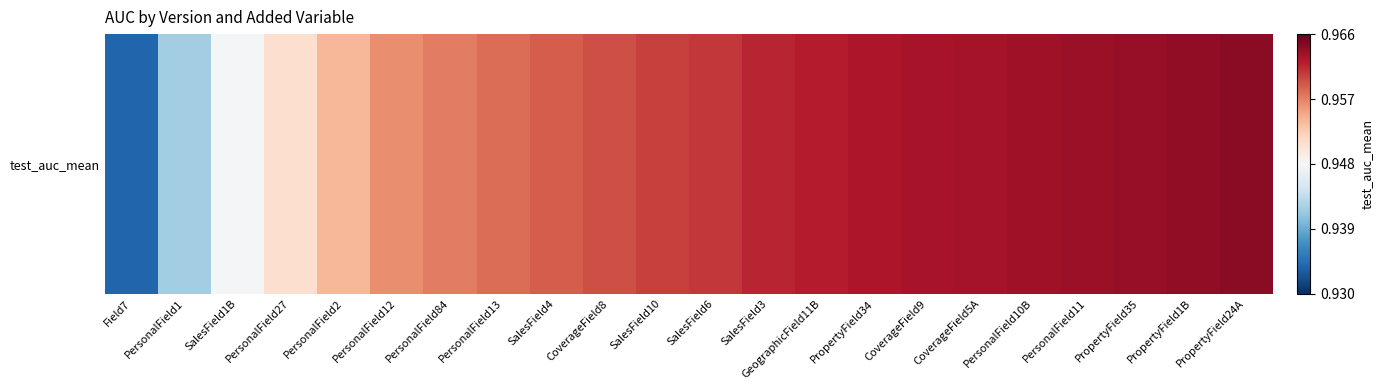

Where is the data nearest to the value 0?

Field7